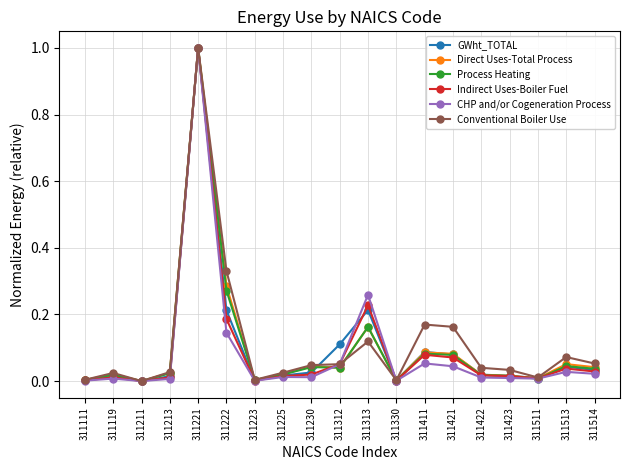

True or false: CHP and/or Cogeneration Process has more than 1 interior local peaks.

True